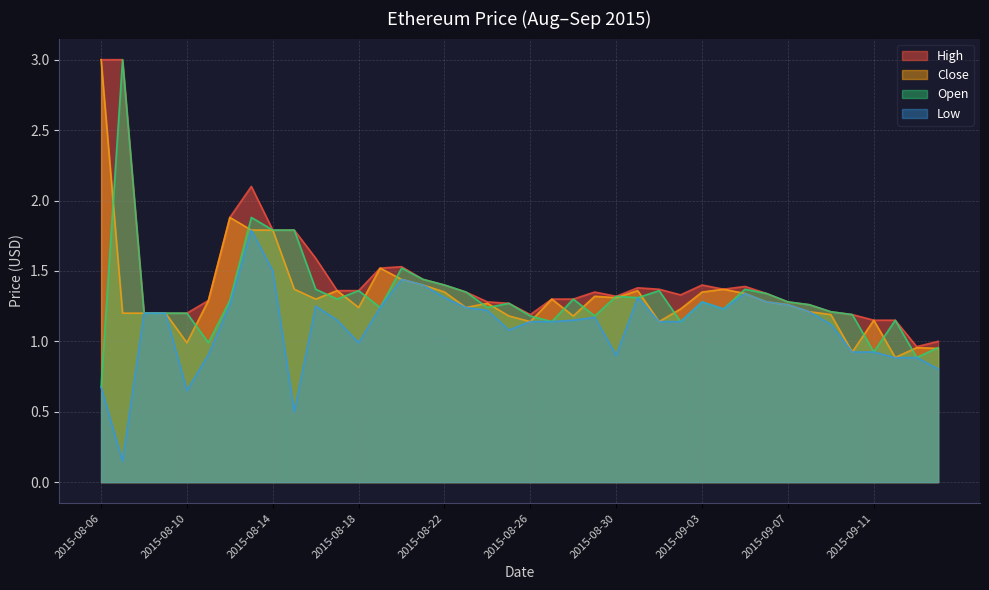

What is the total value across all series at 2015-08-23?

5.2